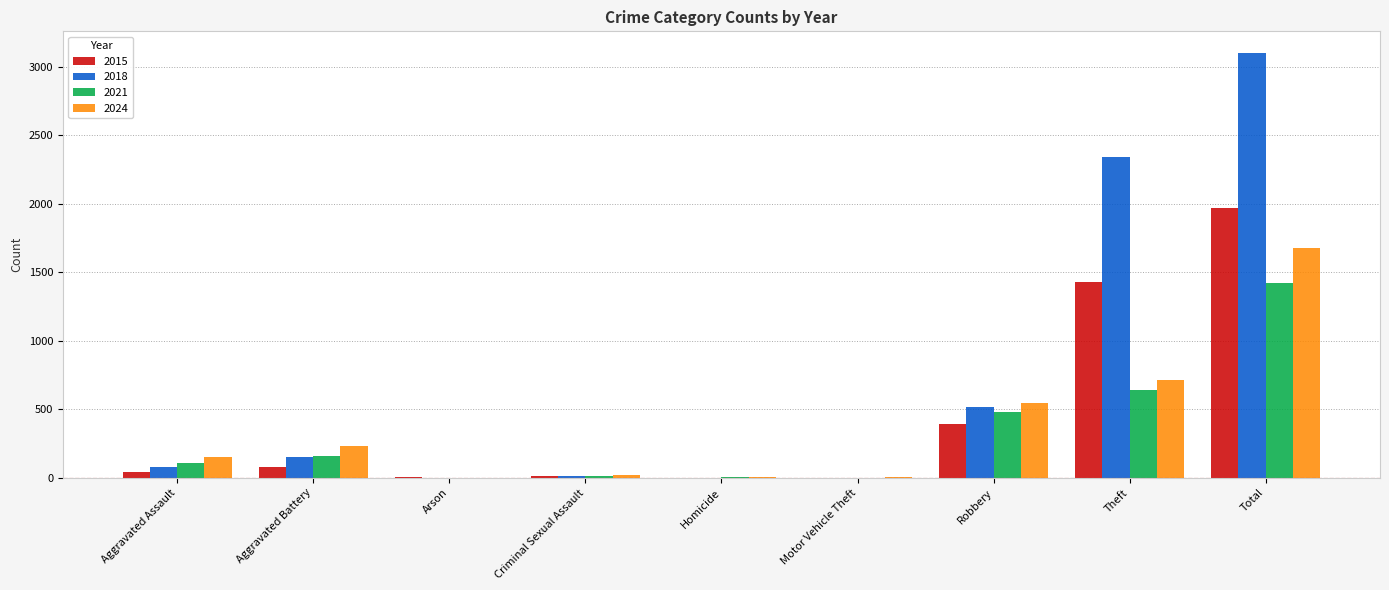

What is the maximum value for 2015?

1968